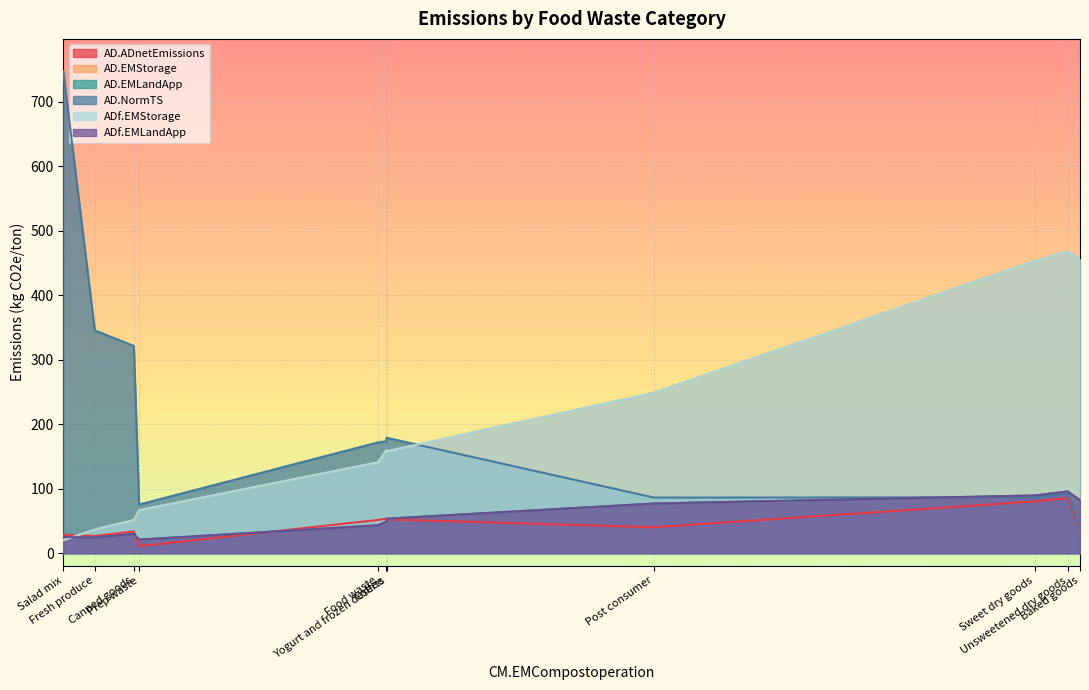

What is the total value across all series at Sweet dry goods?

1251.9